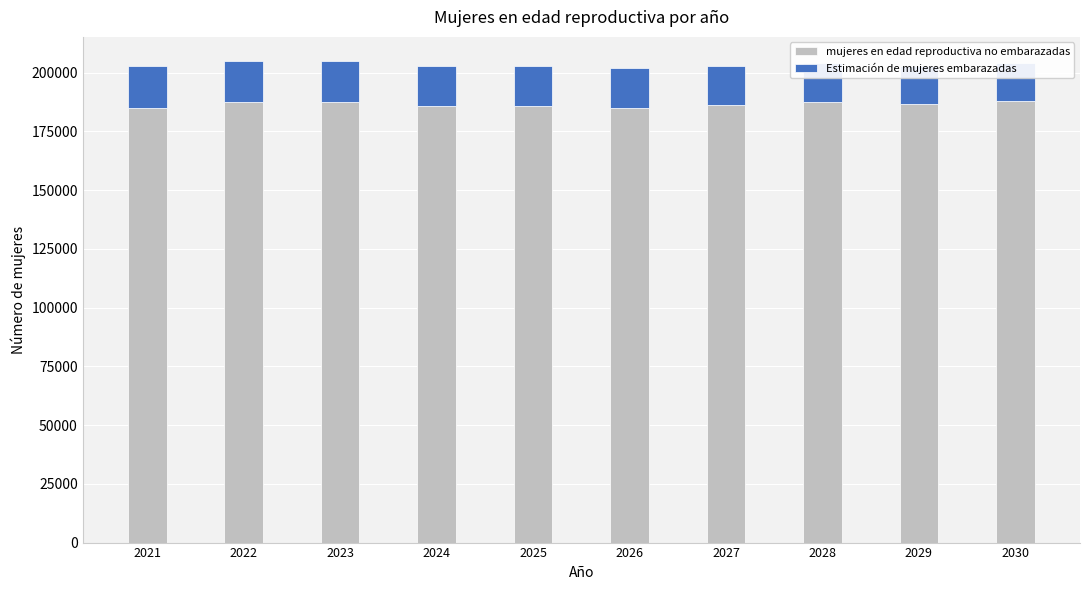

The value of Estimación de mujeres embarazadas at 2024 is 10221.8. True or false?

False